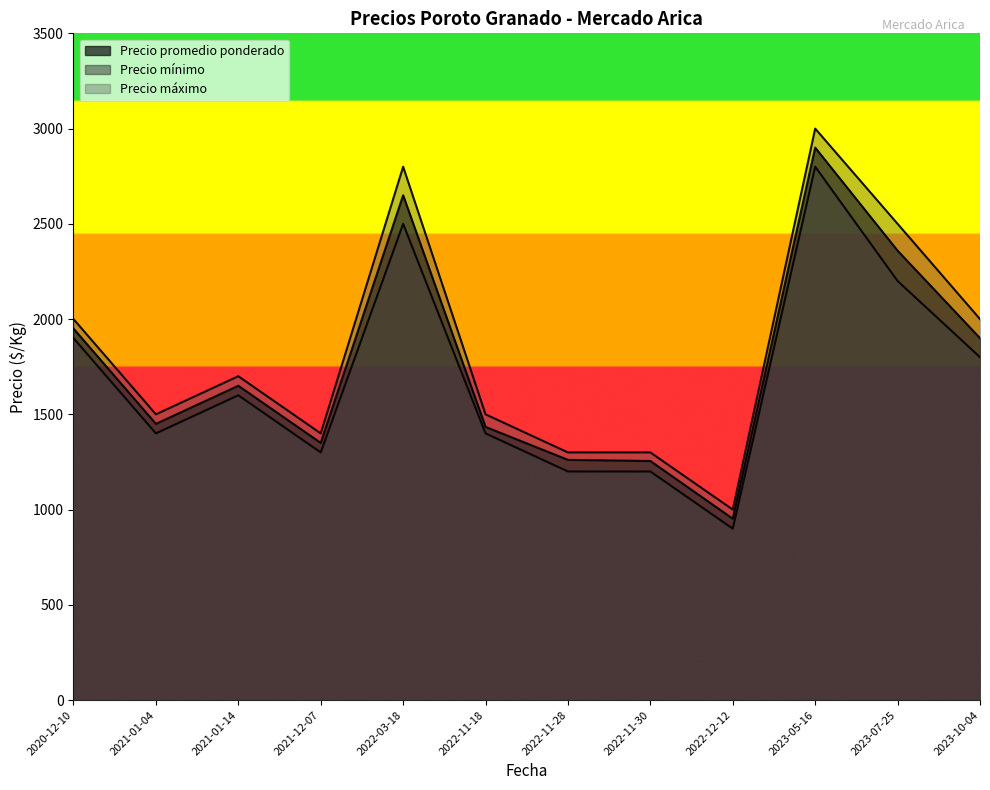

True or false: Precio mínimo has a value of 287 at 2021-12-07.

False